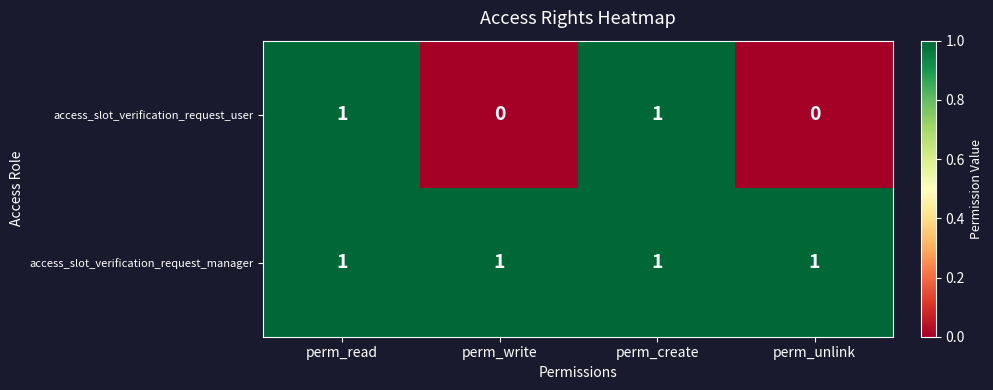

Count the access_slot_verification_request_user values in the range 0 to 1.

4